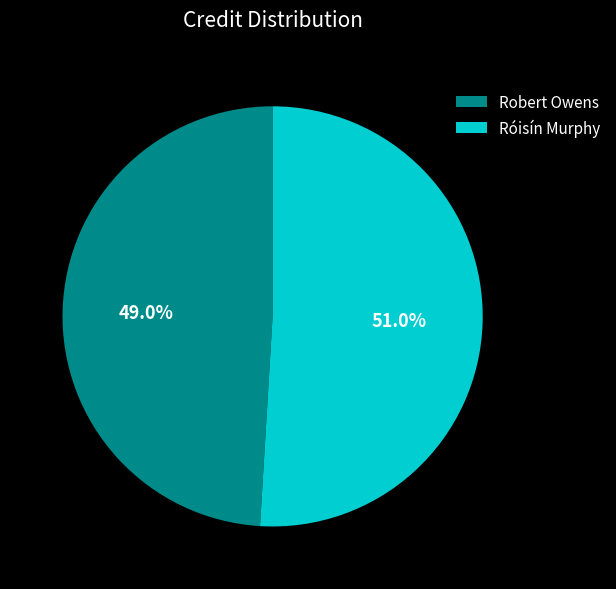

To the nearest percent, what is the average slice percentage?

50%